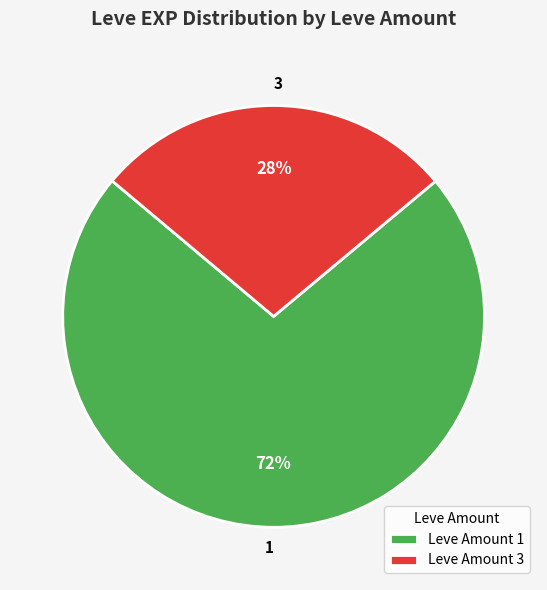

True or false: Leve Amount 1 accounts for 72% of the total.

True